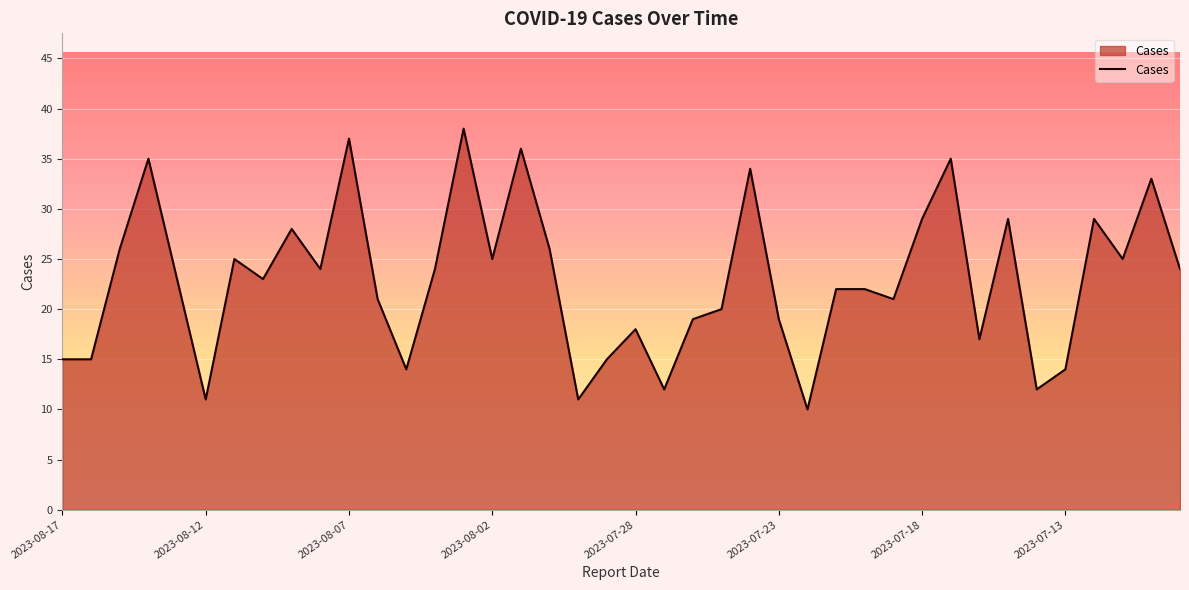

What is the difference between the maximum and minimum values?

28